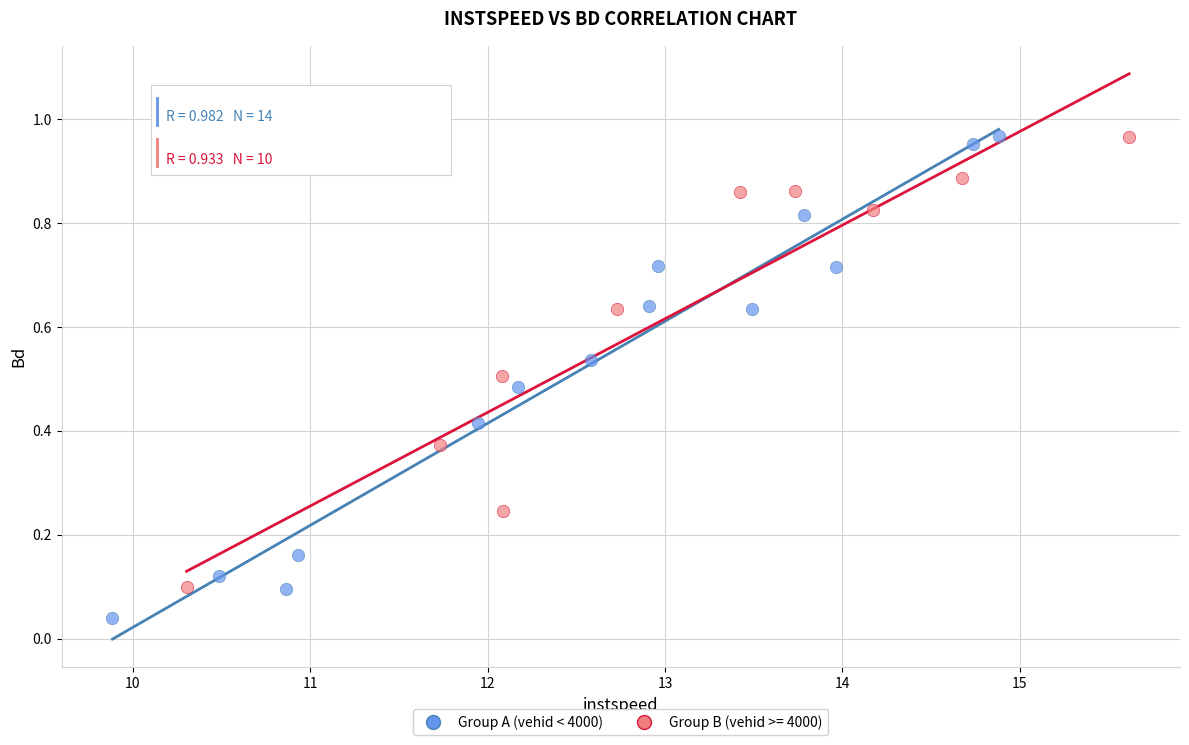

Which series has the widest spread of Y values?

Group A (vehid < 4000)